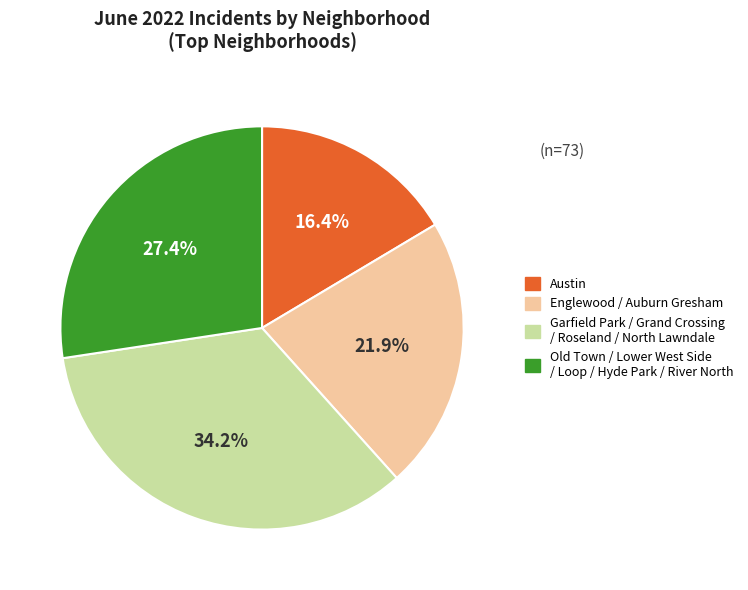

Is there any slice that represents more than half of the pie?

No